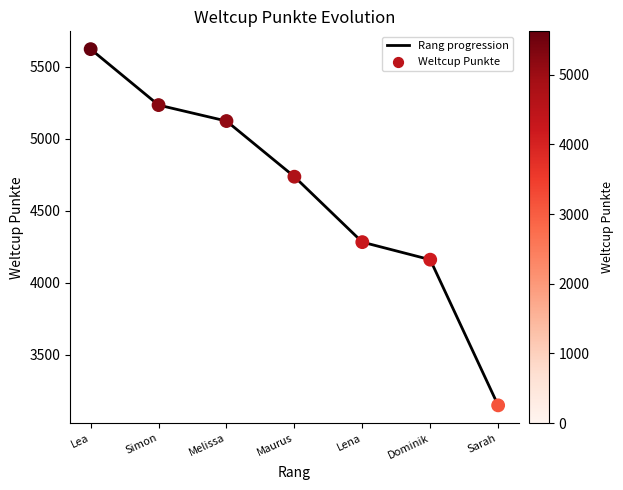

Approximately how many times larger is the value at Melissa compared to Sarah?

1.6